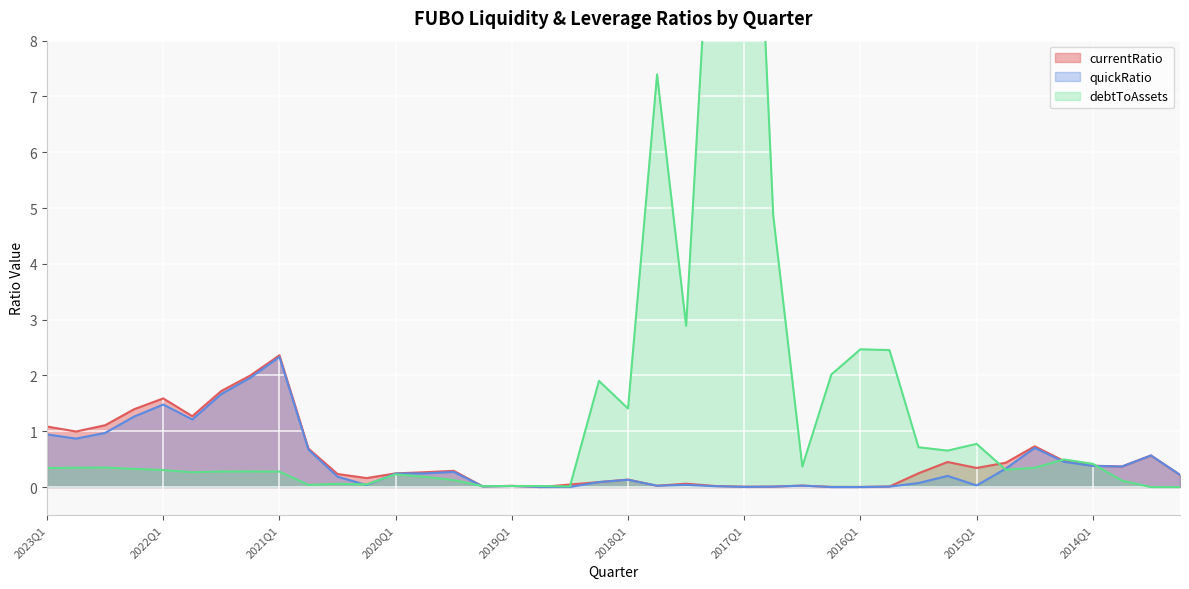

What is the label of the 26th point from the left?

2016Q4